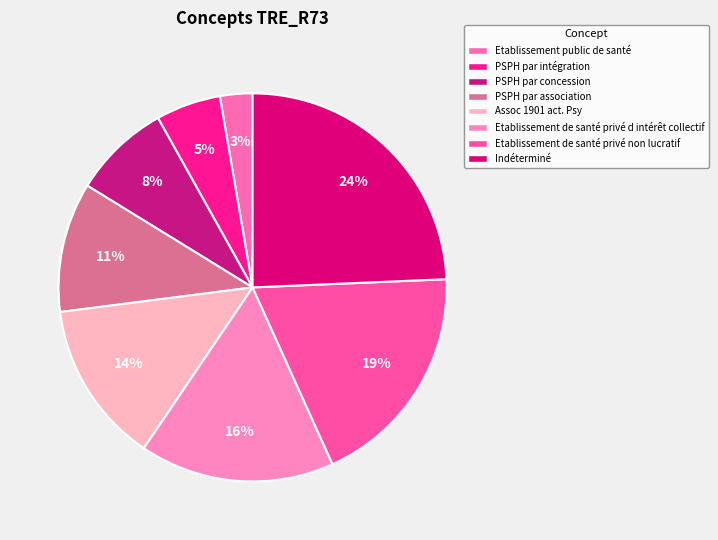

The Etablissement public de santé slice represents 3% of the pie. True or false?

True